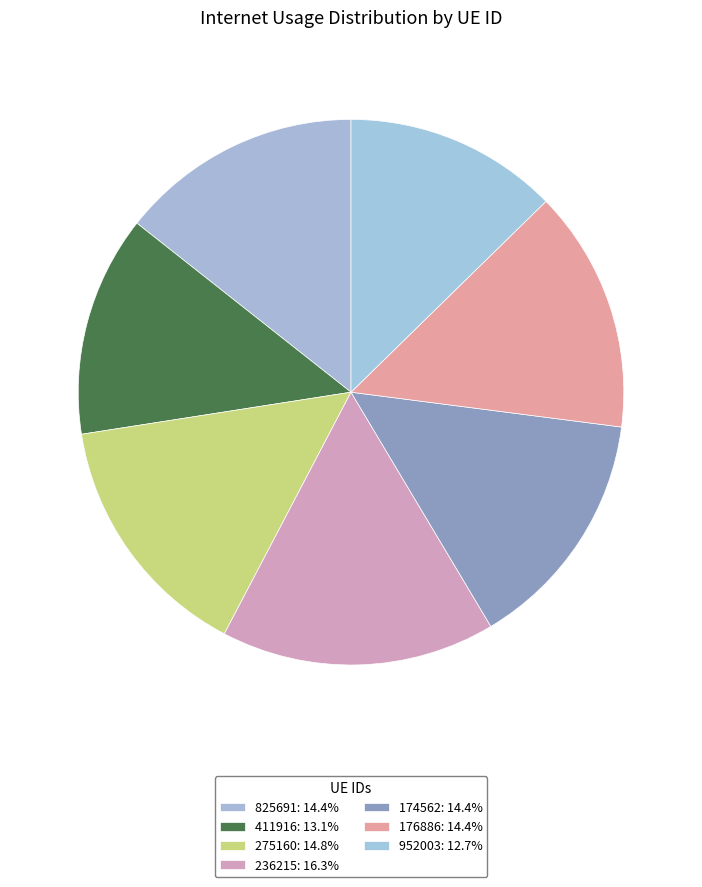

Rank the categories by value from lowest to highest.

952003, 411916, 825691, 176886, 174562, 275160, 236215